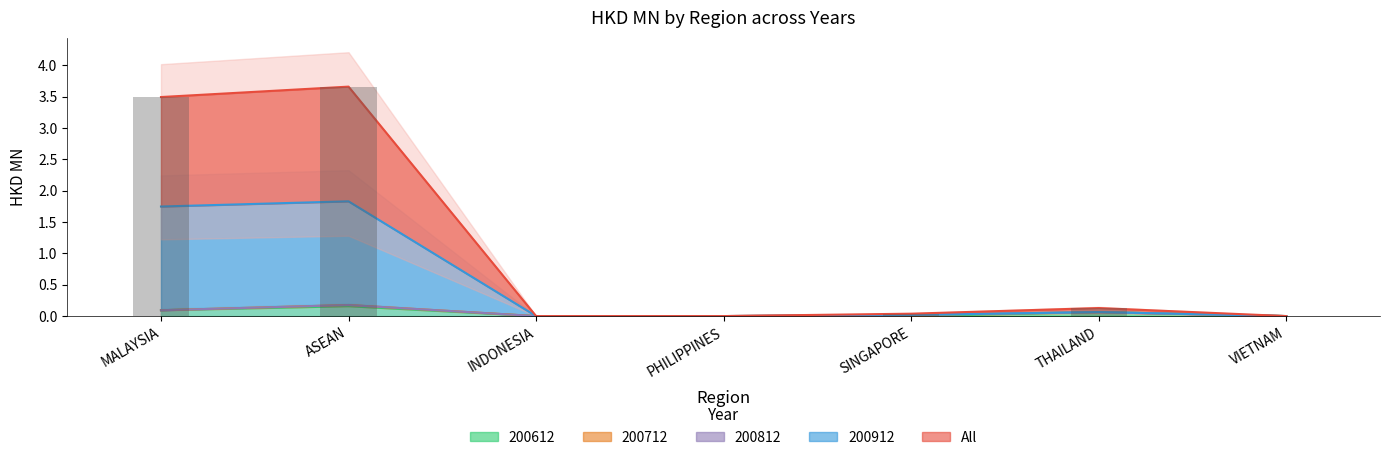

What position from the left is THAILAND?

6